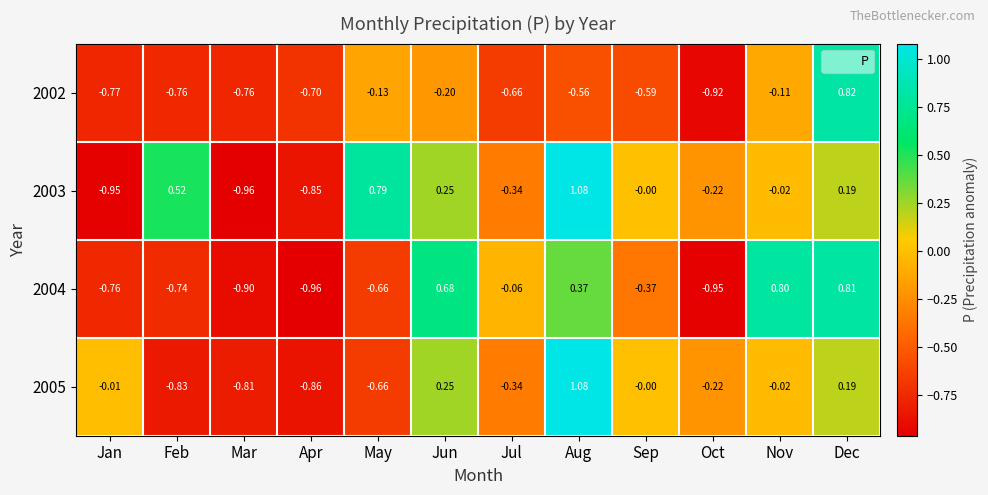

Rank the series at Mar from highest to lowest value.

2002, 2005, 2004, 2003